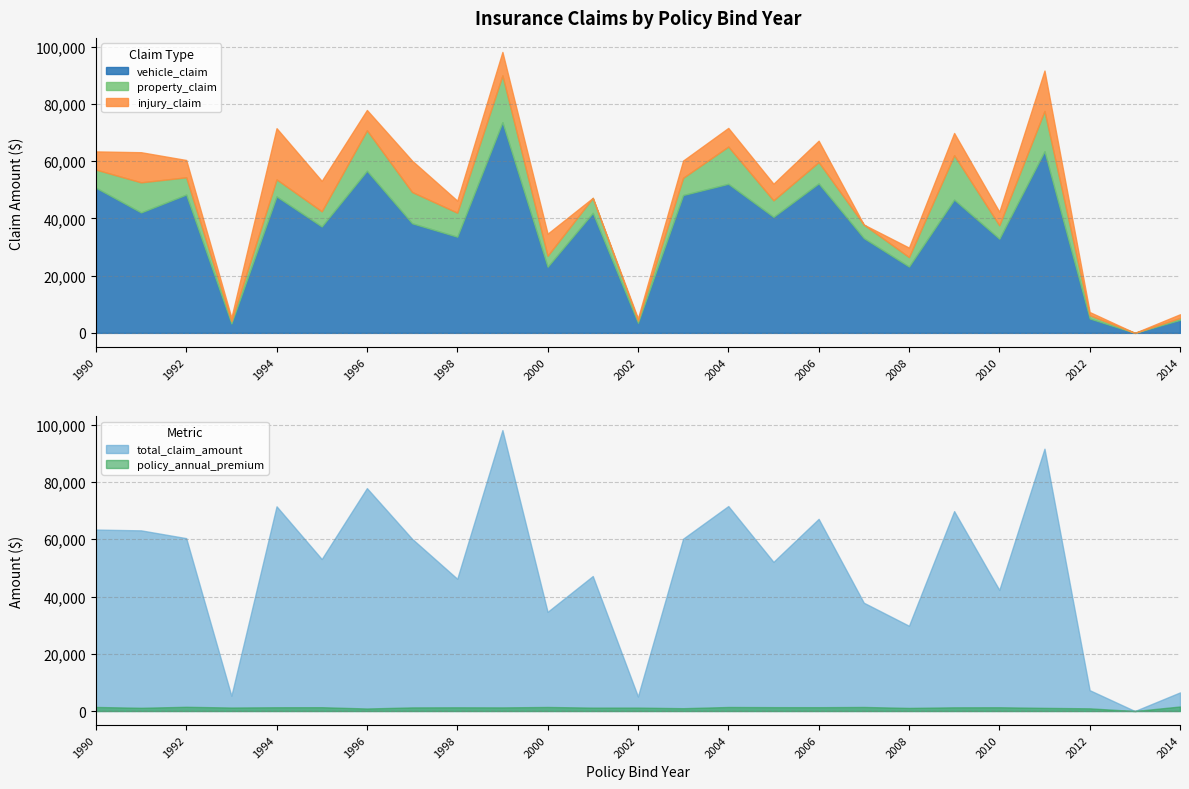

Is the value of vehicle_claim at 1992 greater than the value of property_claim at 2005?

Yes